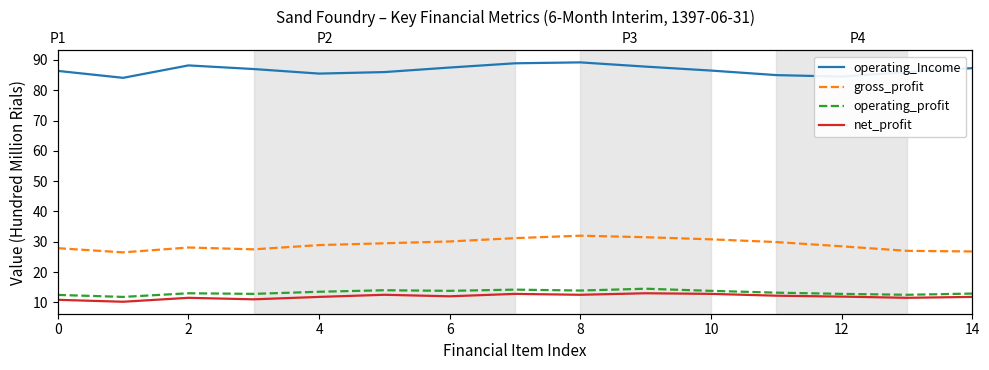

How many interior local valleys does the gross_profit series have?

2